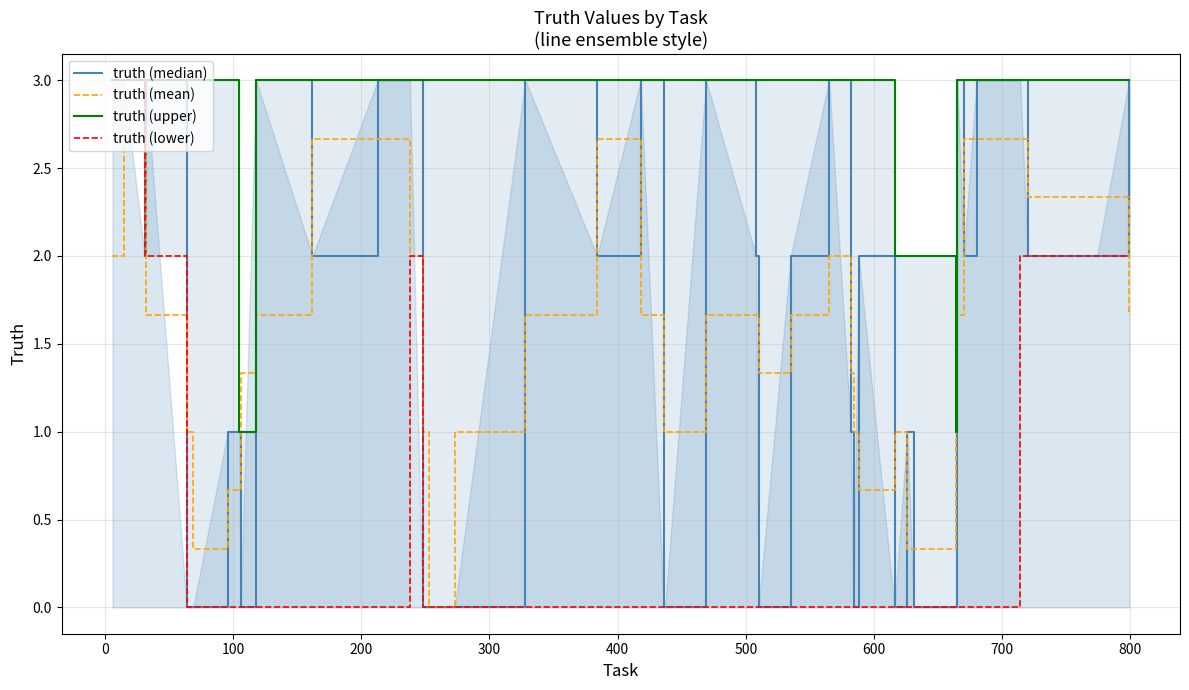

What are all the series names shown in the legend?

truth (median), truth (mean), truth (upper), truth (lower)